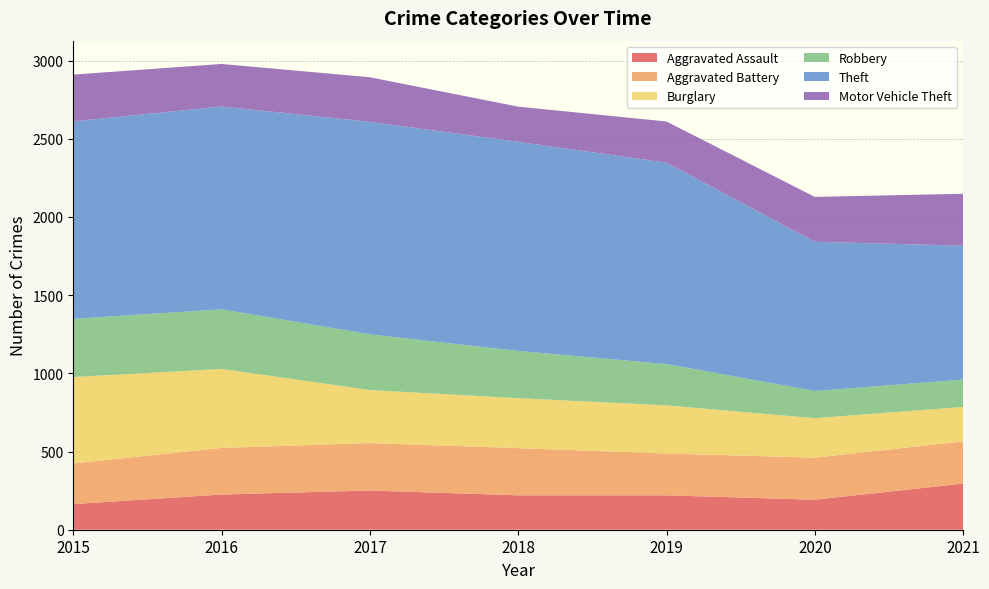

Reading left to right, extract all data points from this chart.

Aggravated Assault: 2015=164	2016=225	2017=251	2018=220	2019=220	2020=192	2021=295
Aggravated Battery: 2015=260	2016=298	2017=303	2018=302	2019=267	2020=269	2021=270
Burglary: 2015=552	2016=505	2017=339	2018=319	2019=308	2020=252	2021=220
Robbery: 2015=372	2016=381	2017=356	2018=302	2019=264	2020=174	2021=175
Theft: 2015=1263	2016=1297	2017=1359	2018=1337	2019=1288	2020=954	2021=856
Motor Vehicle Theft: 2015=299	2016=272	2017=285	2018=225	2019=263	2020=287	2021=332